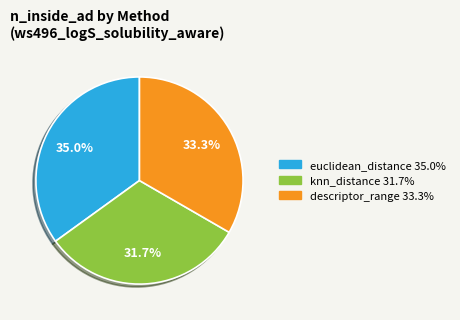

Which category has the biggest portion of the pie?

euclidean_distance